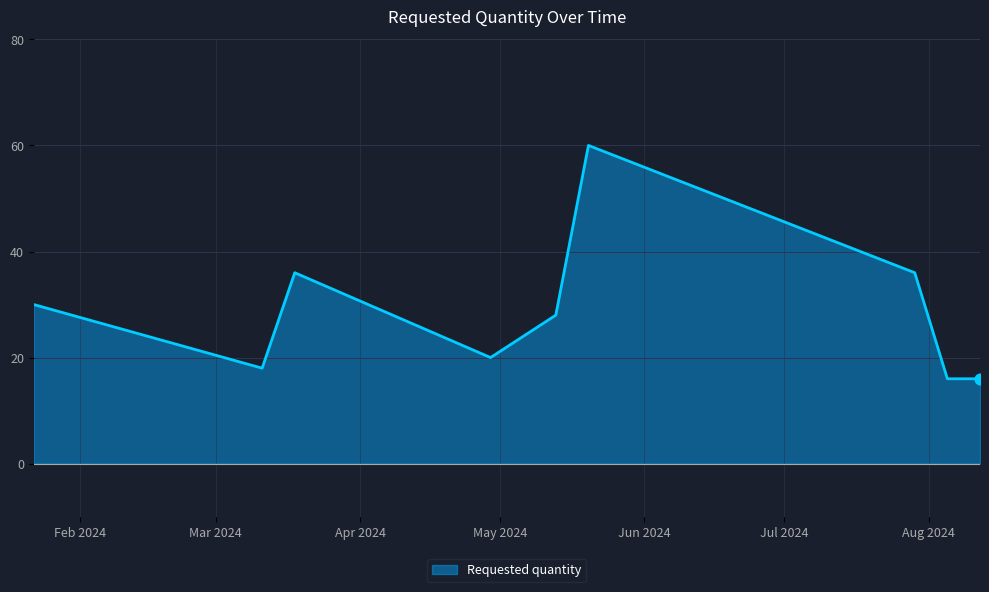

What is the maximum value shown in the chart?

60